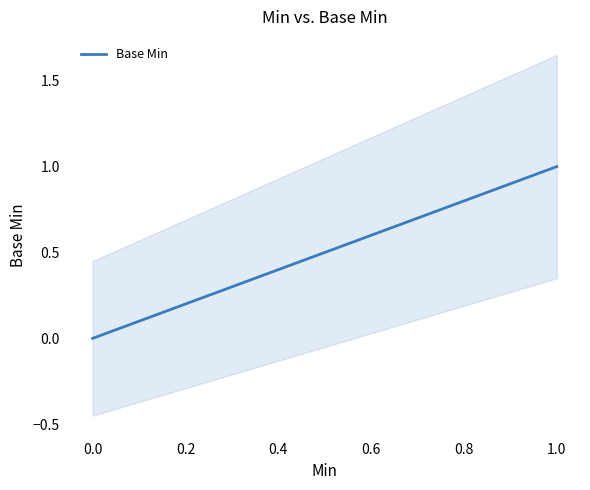

How many lines are shown in the chart?

1